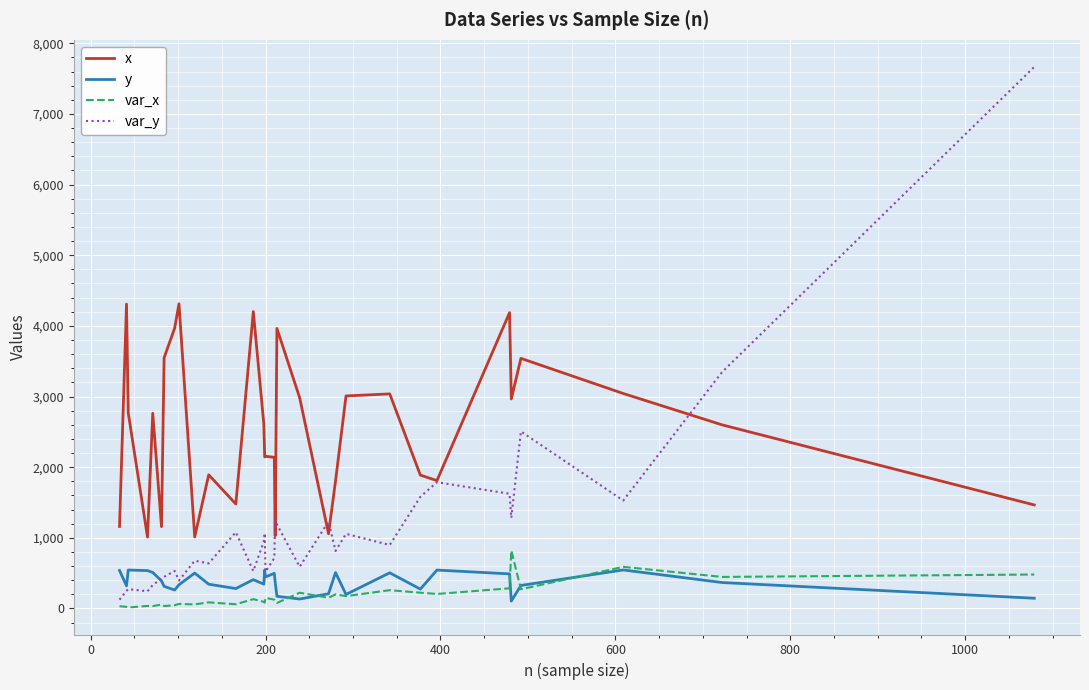

What is the highest value of the var_y series?

7666.6